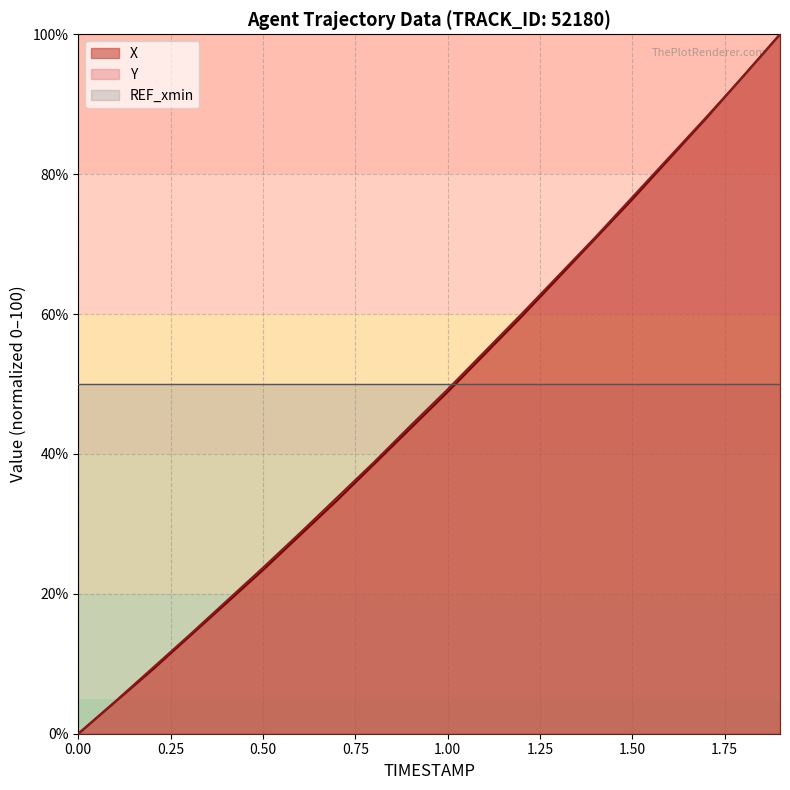

What is the average value of the Y series?

47.9